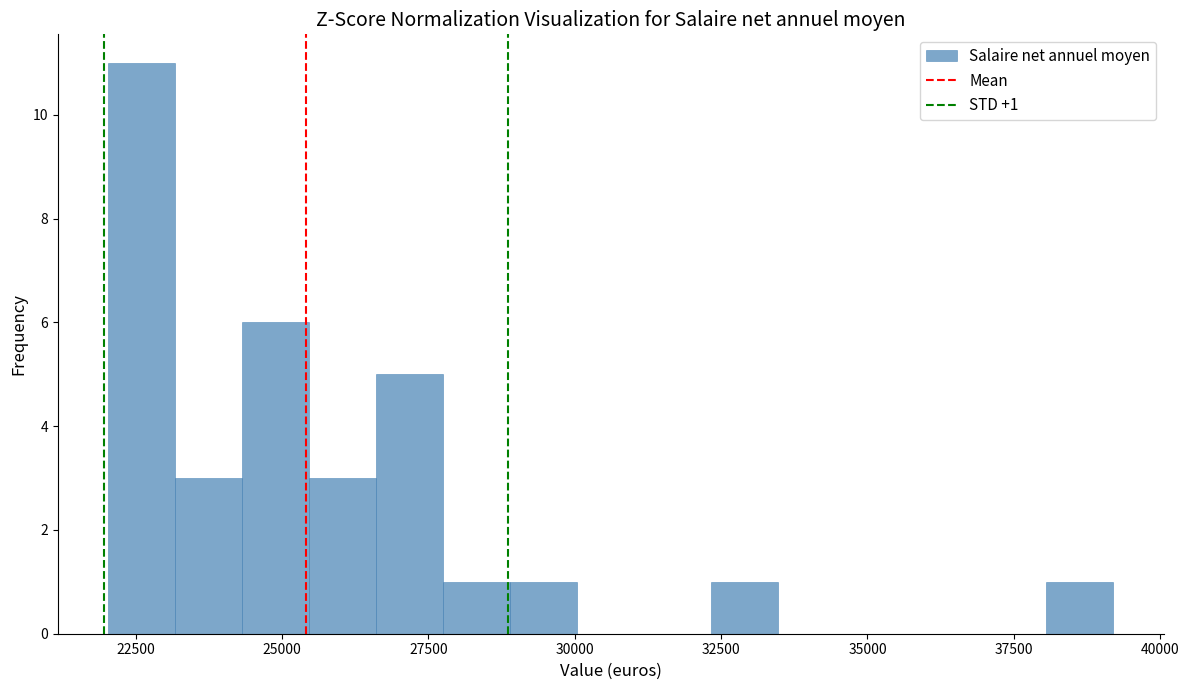

Read against the x-axis, roughly where is the centre of the tallest bar?

22500